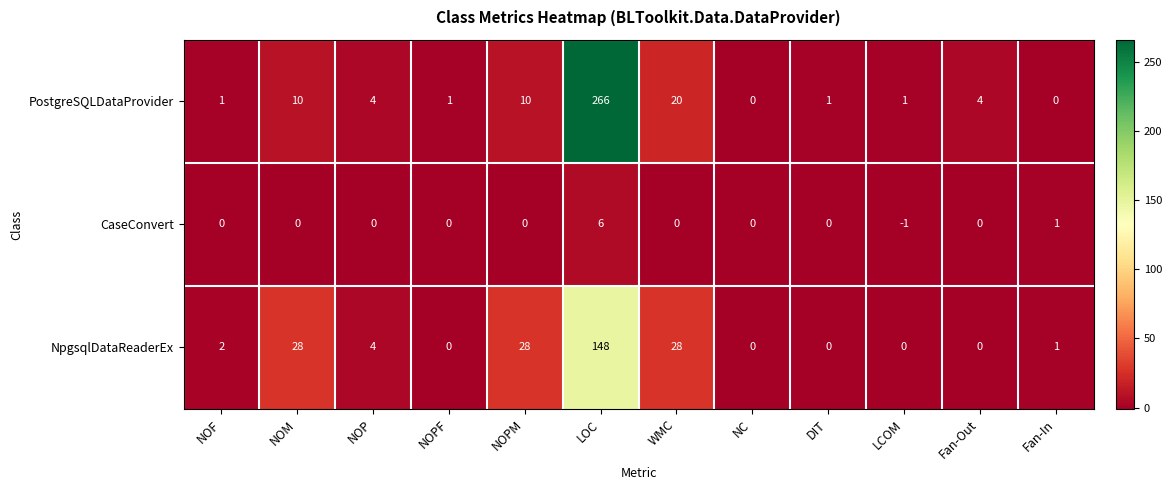

At which category does the chart reach its minimum across all series?

LCOM